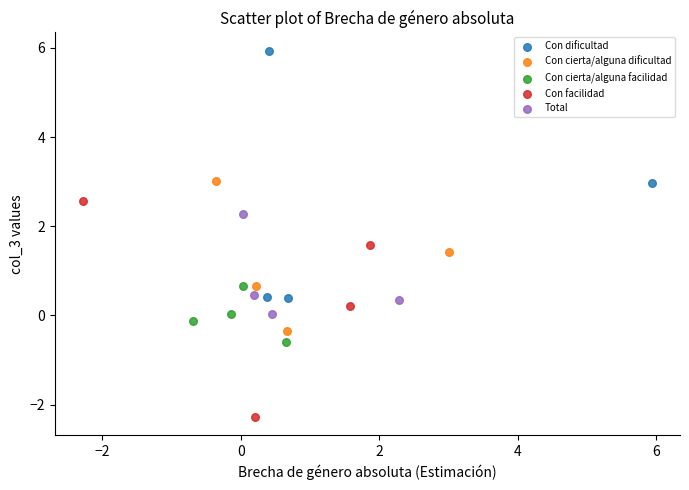

What are all the series names shown in the legend?

Con dificultad, Con cierta/alguna dificultad, Con cierta/alguna facilidad, Con facilidad, Total